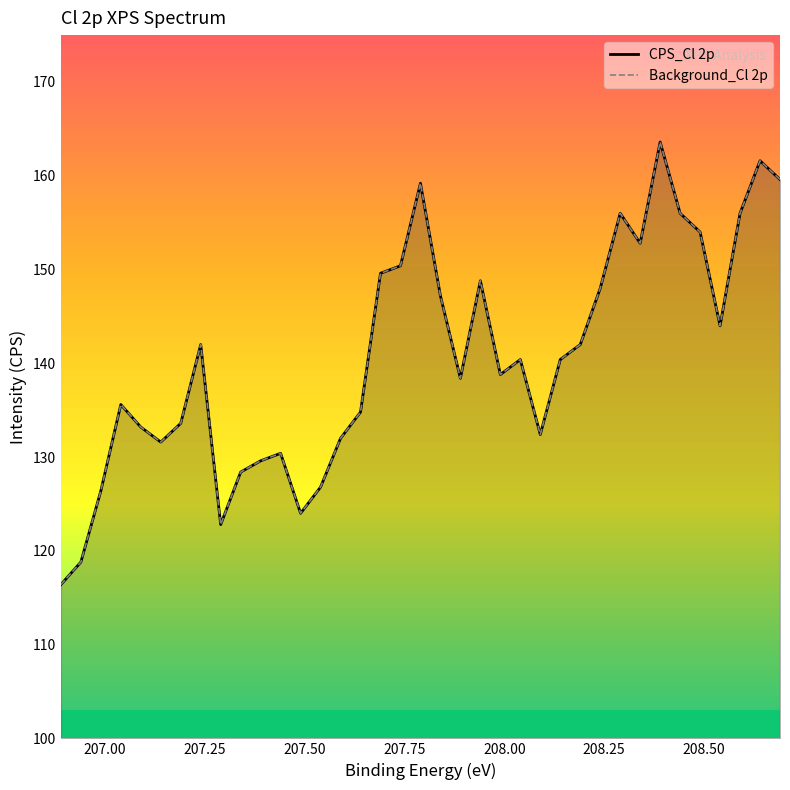

Is the value of Background_Cl 2p at 207.69 greater than the value of CPS_Cl 2p at 207.79?

No